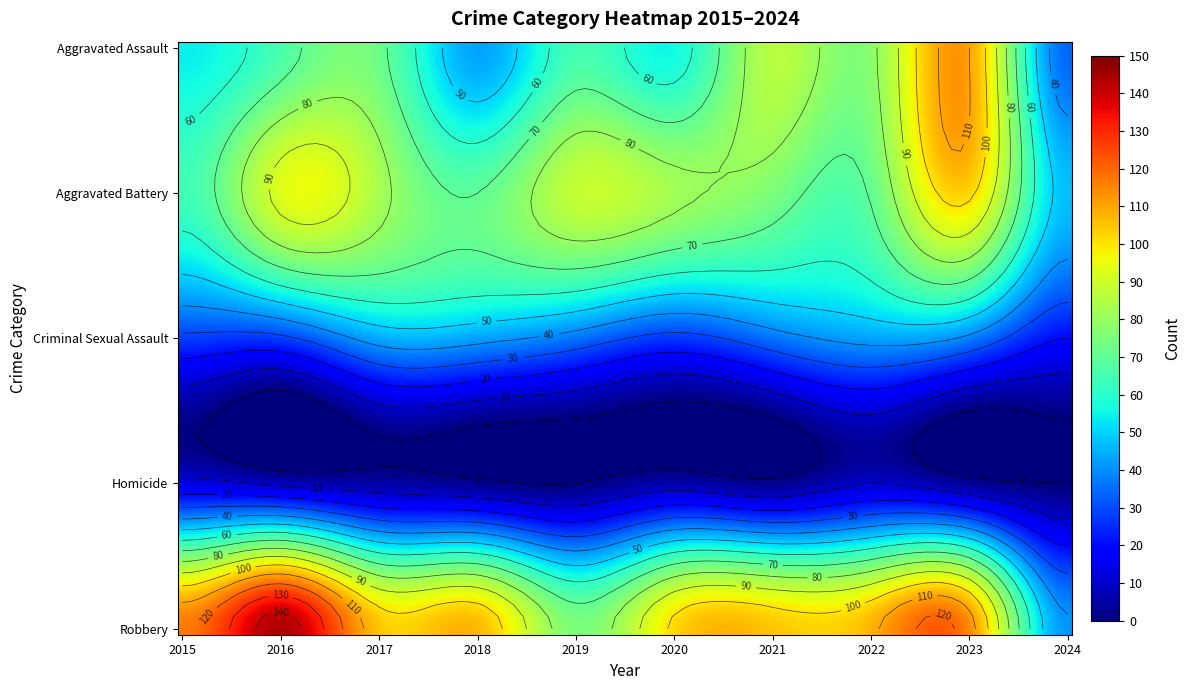

List the series in order of their peak value, lowest first.

Homicide, Criminal Sexual Assault, Aggravated Battery, Aggravated Assault, Robbery